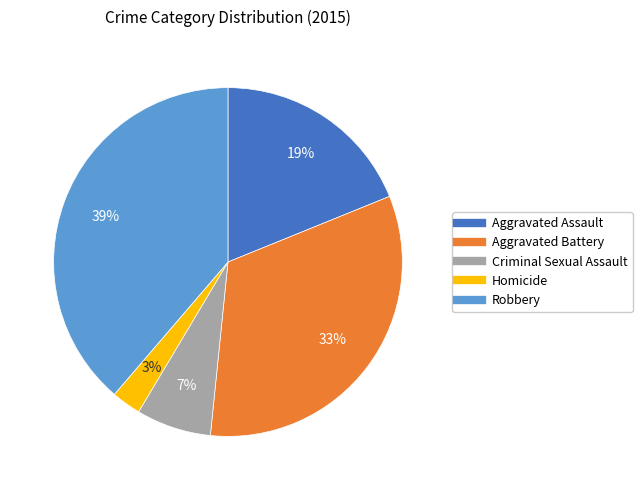

Count the number of slices in the pie.

5